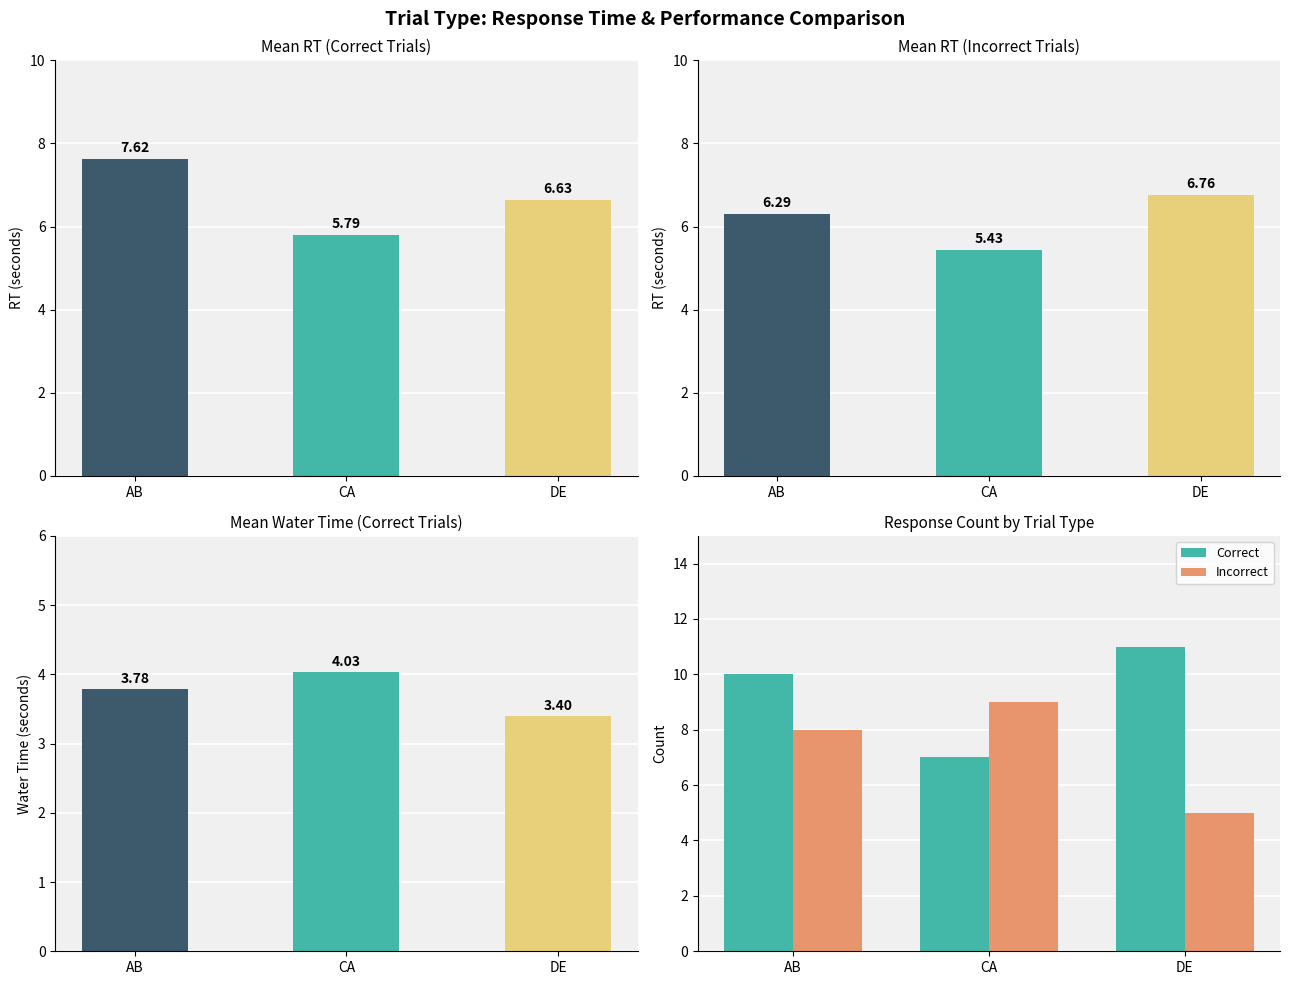

What is the average value of the Incorrect series?

7.3